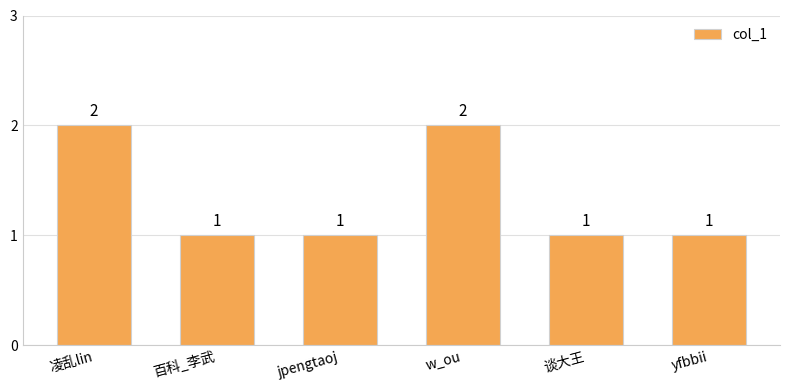

What is the label of the 4th bar from the right?

jpengtaoj